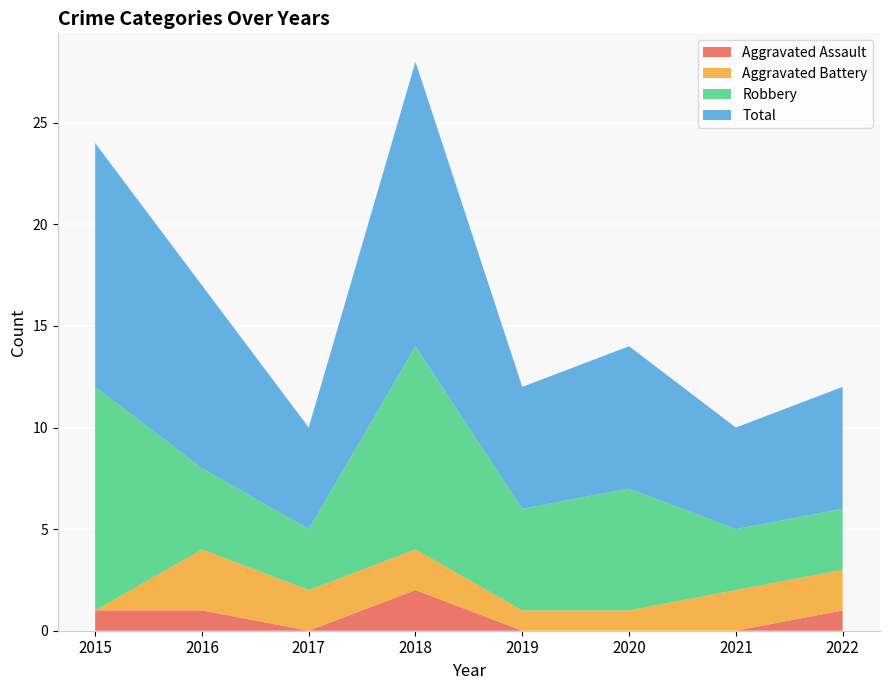

Reading left to right, transcribe all the data shown in this chart.

Aggravated Assault: 1	1	0	2	0	0	0	1
Aggravated Battery: 0	3	2	2	1	1	2	2
Robbery: 11	4	3	10	5	6	3	3
Total: 12	9	5	14	6	7	5	6